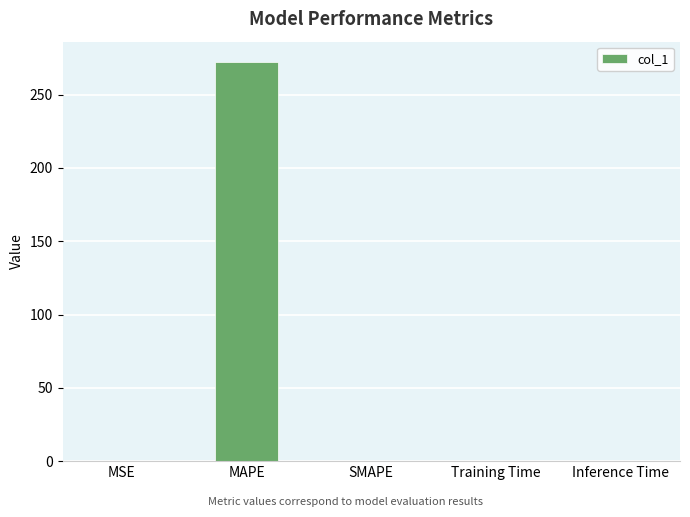

What is the maximum value shown in the chart?

272.5